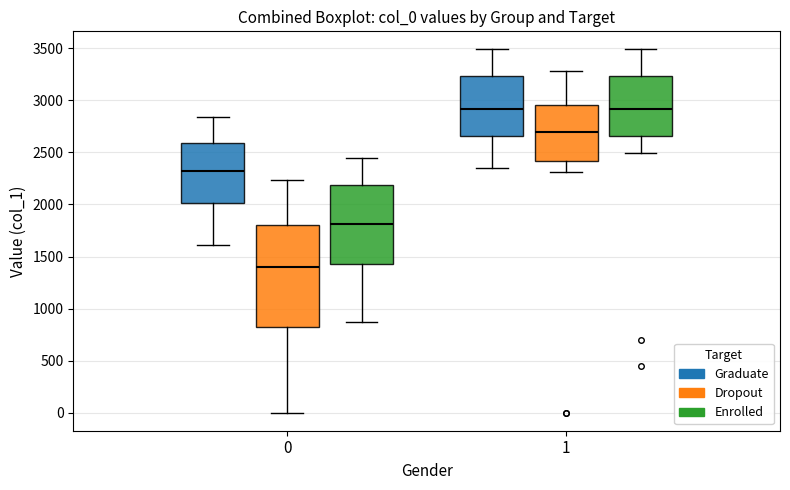

Where does the upper whisker of the box for 1 (Dropout) end on the y-axis? The values are not printed on the chart, so give them approximately, as read against the axis.

3300